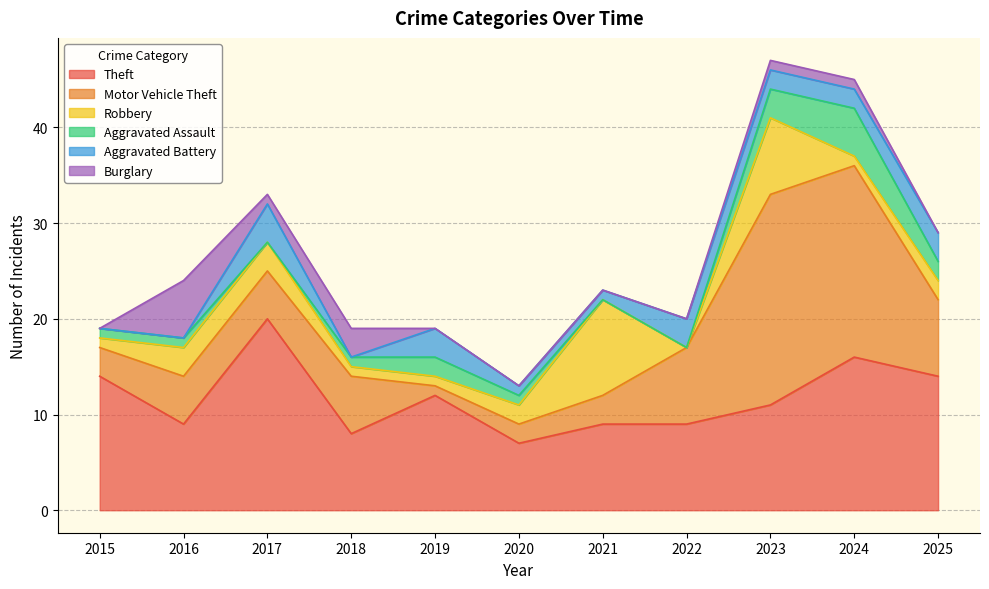

How many positive values does the Robbery series have?

10